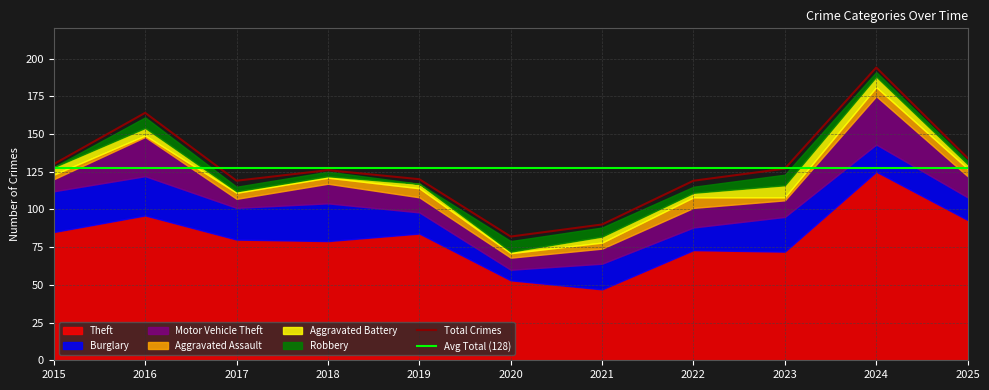

The value of Aggravated Battery at 2019 is 1. True or false?

False